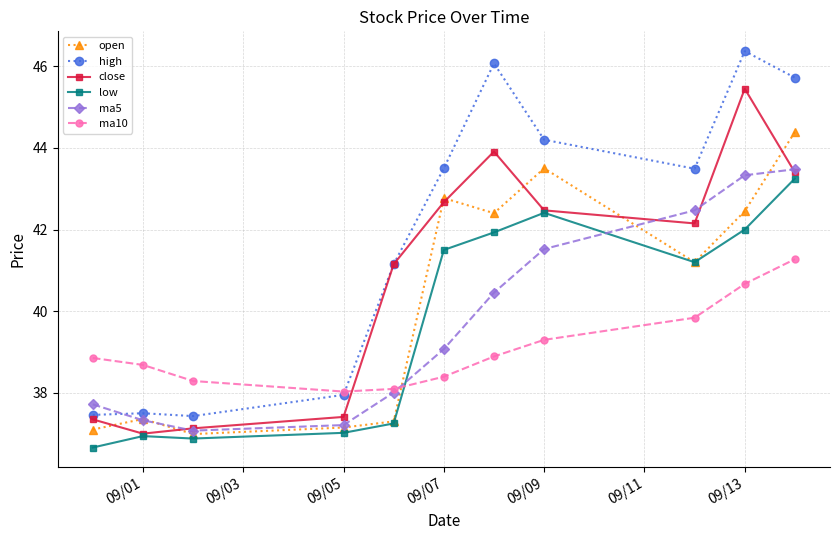

True or false: open and high cross at least once.

False